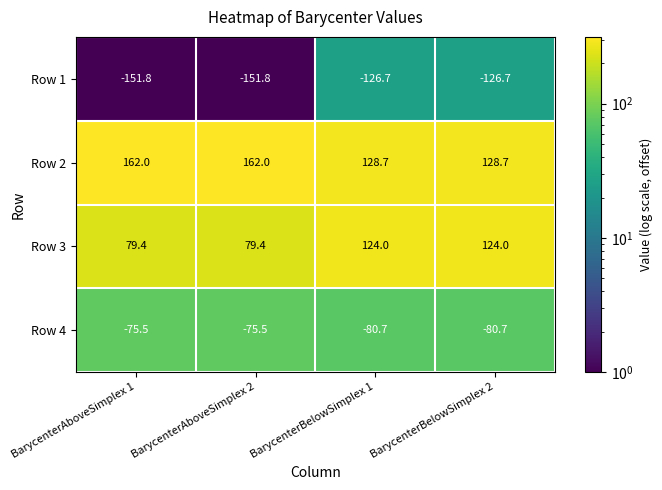

Between BarycenterAboveSimplex 1 and BarycenterBelowSimplex 2, which series saw the biggest shift?

Row 3